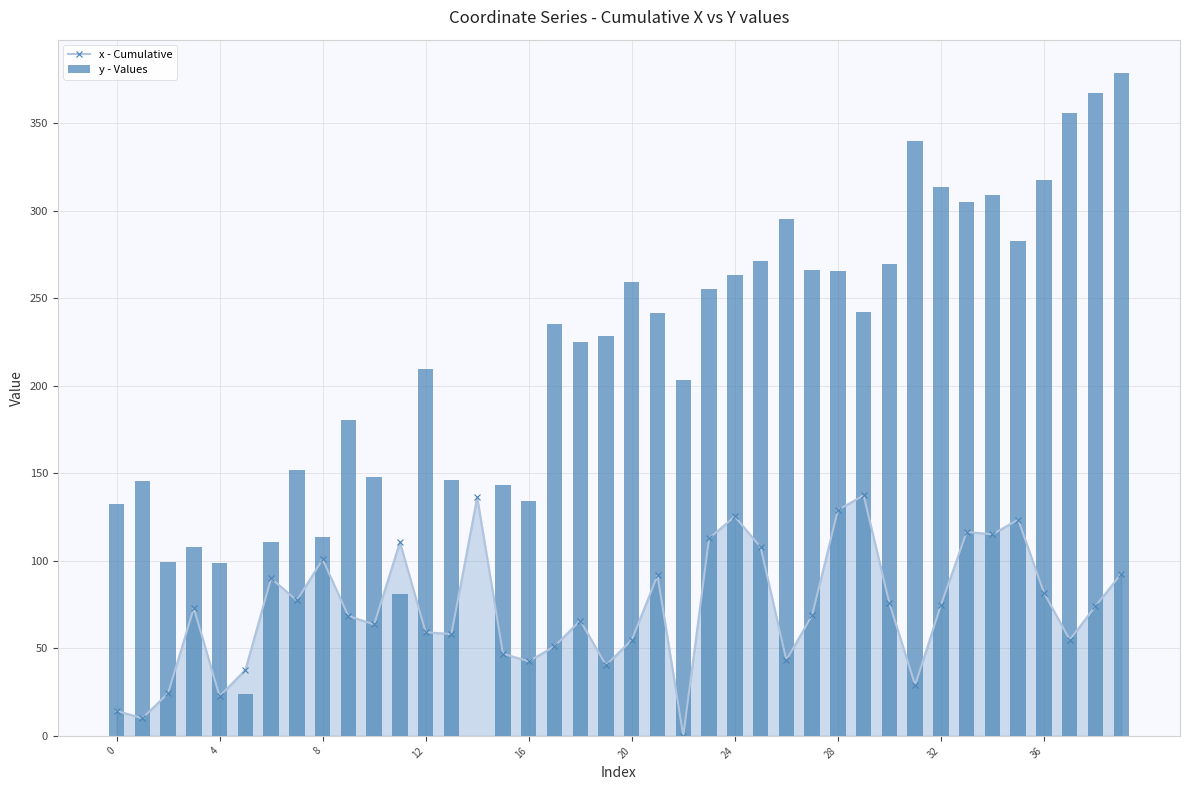

At which category does the chart reach its peak across all series?

39